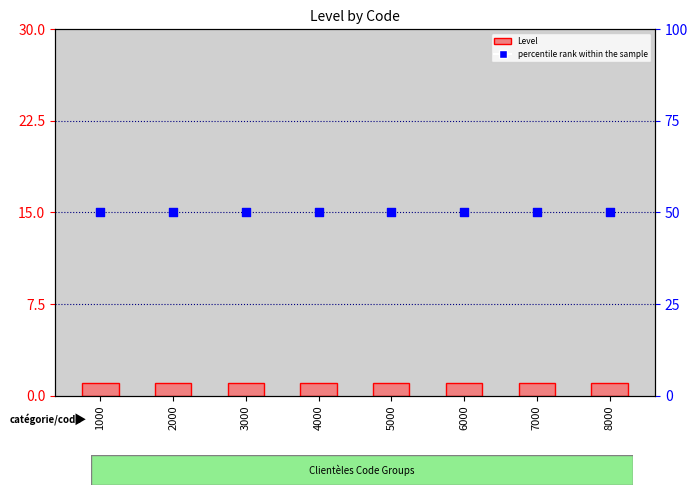

Which series has the widest spread of Y values?

Level (count)